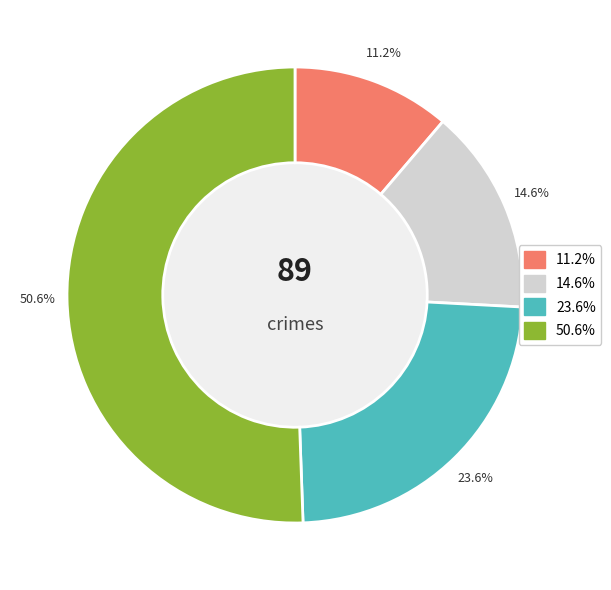

Does any single category account for the majority?

Yes